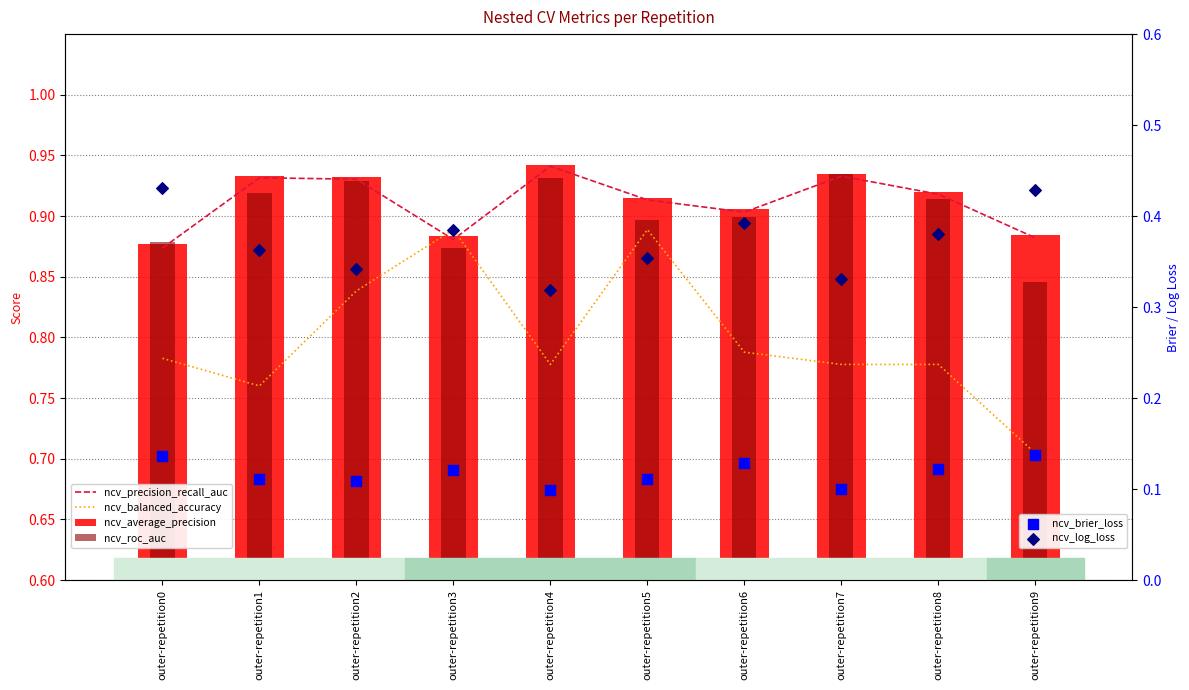

Is the value of ncv_log_loss at outer-repetition2 greater than the value of ncv_average_precision at outer-repetition0?

No